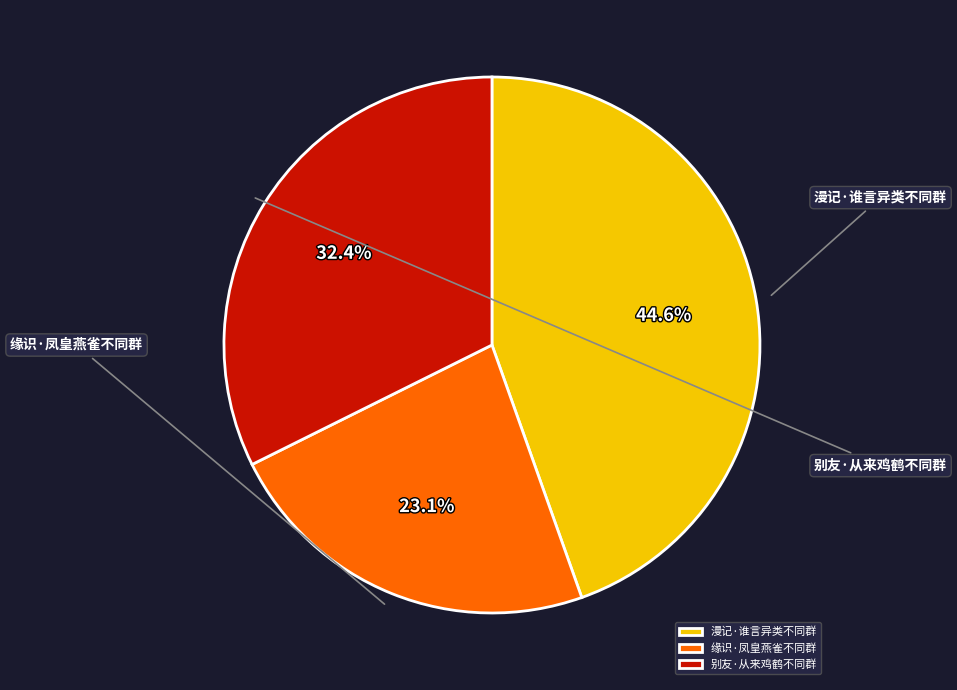

To the nearest percent, what is the average slice percentage?

33%